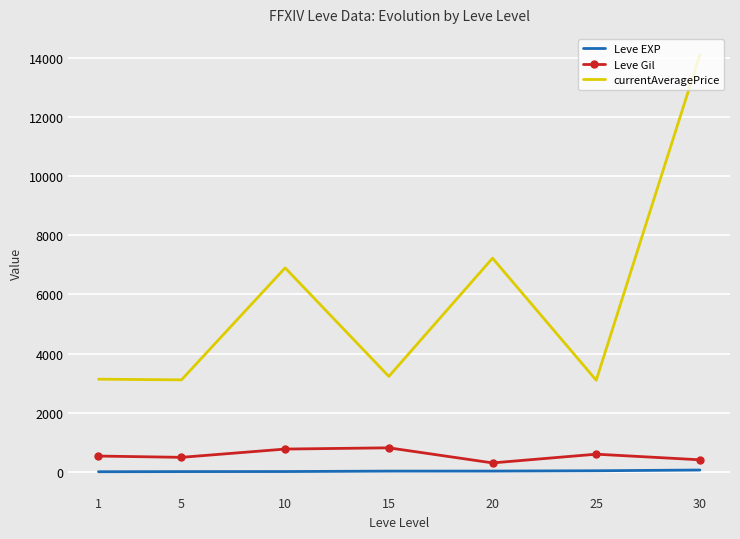

How many values in the Leve Gil series exceed 531?

4